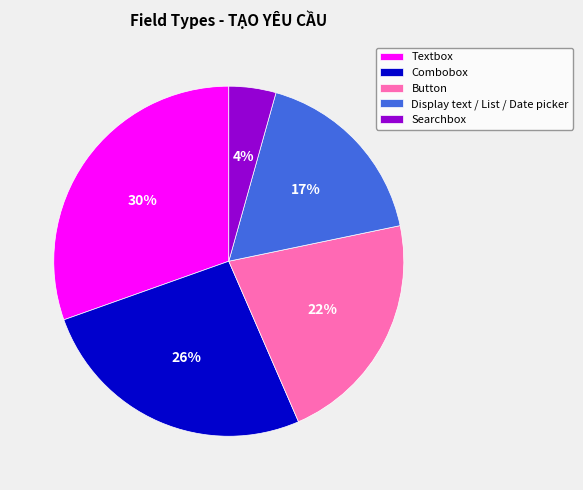

To the nearest percent, what portion does Display text / List / Date picker represent?

17%